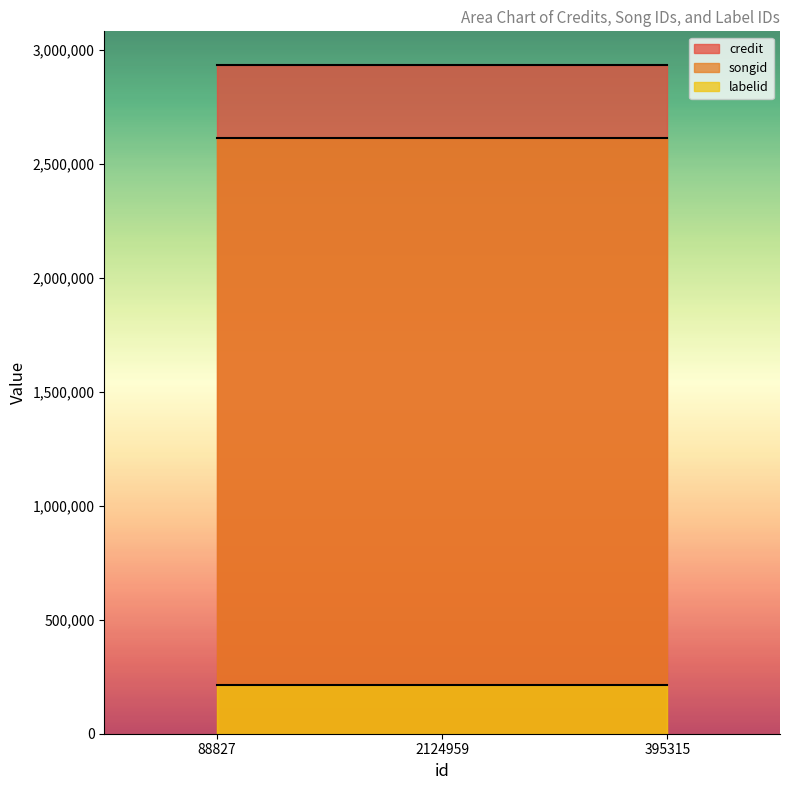

Count the number of data series in this chart.

3